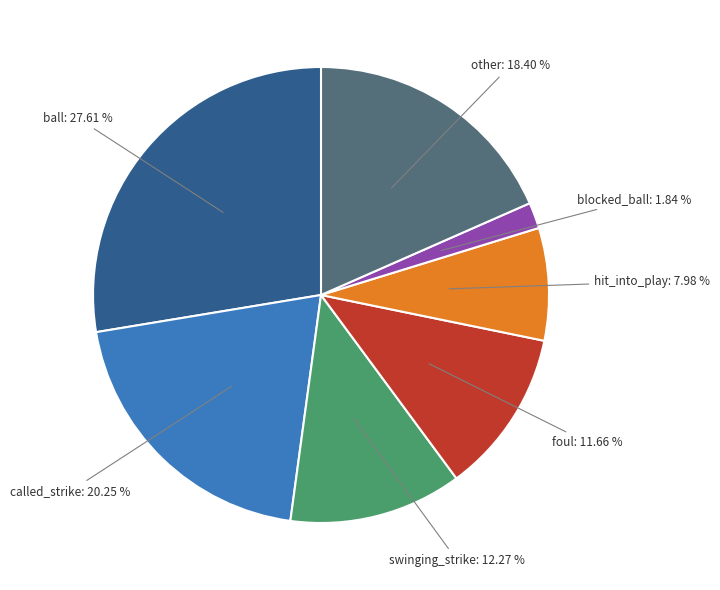

Does ball represent more than half of the total?

No